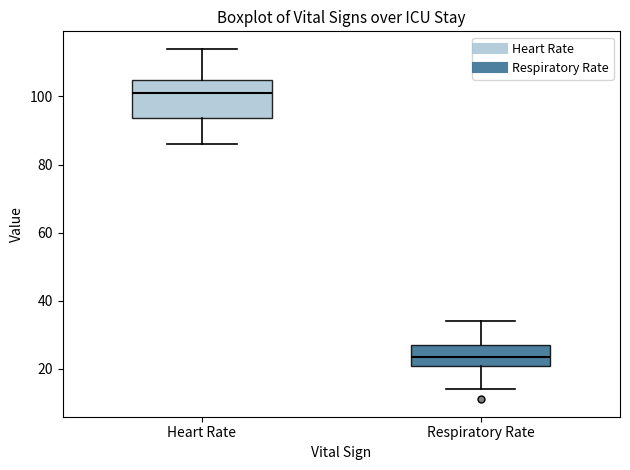

Where is the lower edge of the box for Respiratory Rate on the y-axis? The values are not printed on the chart, so give them approximately, as read against the axis.

20